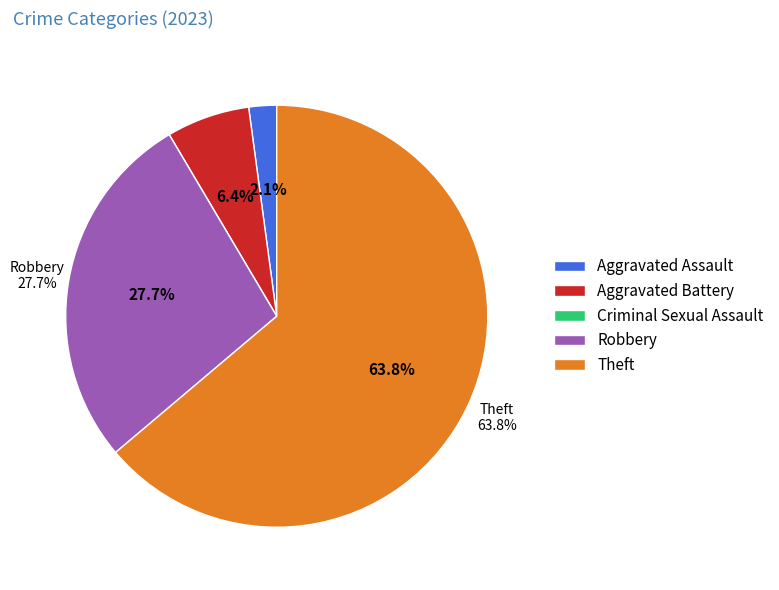

To the nearest percent, what portion does Theft represent?

64%